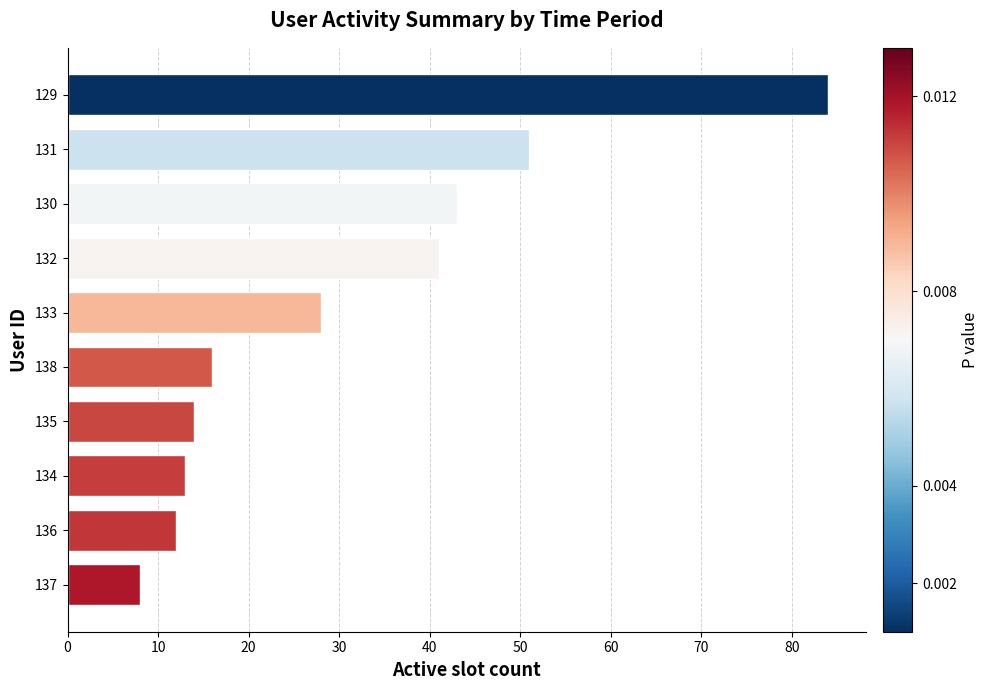

Are the bars grouped side by side (vs. stacked)?

No